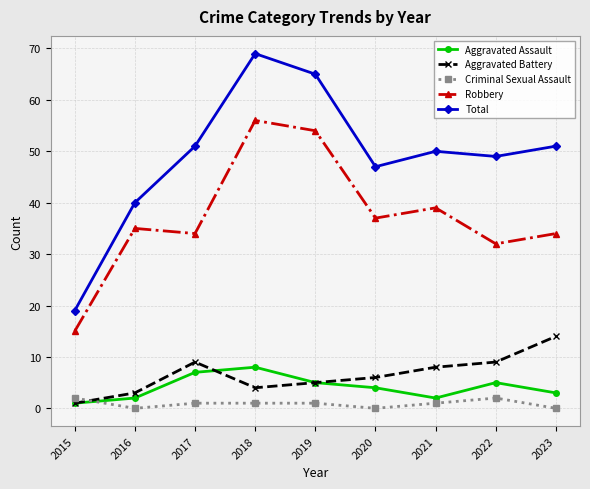

Where does the Total series first go above 50?

2017